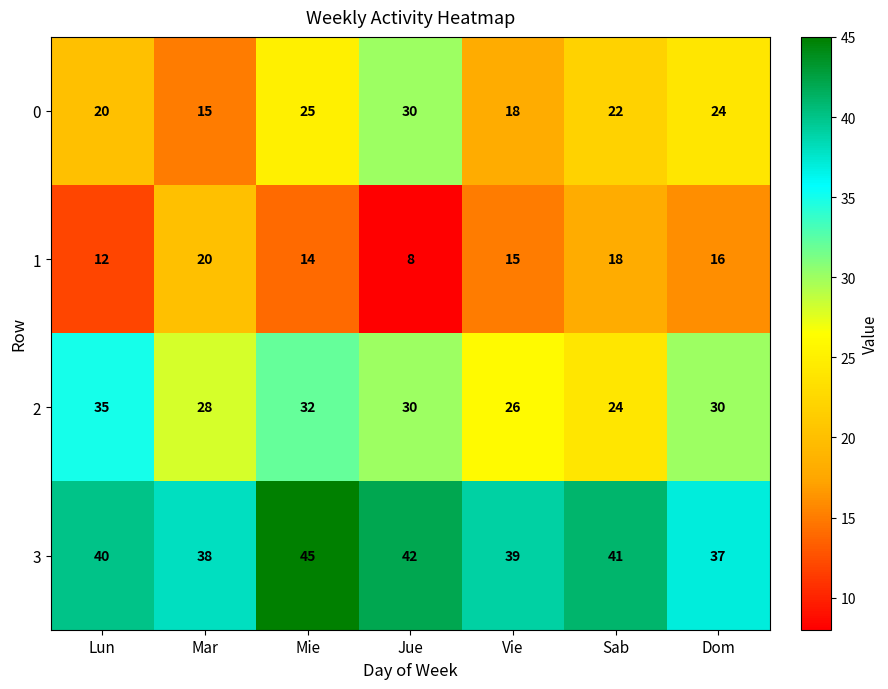

Count the number of data series in this chart.

4